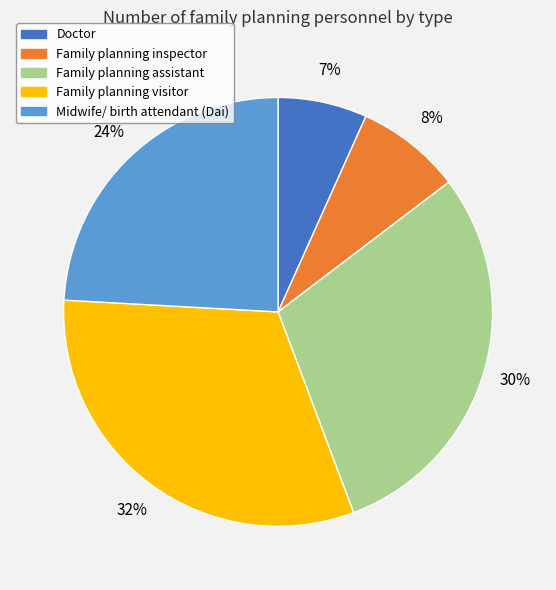

The Midwife/ birth attendant (Dai) slice represents 24% of the pie. True or false?

True